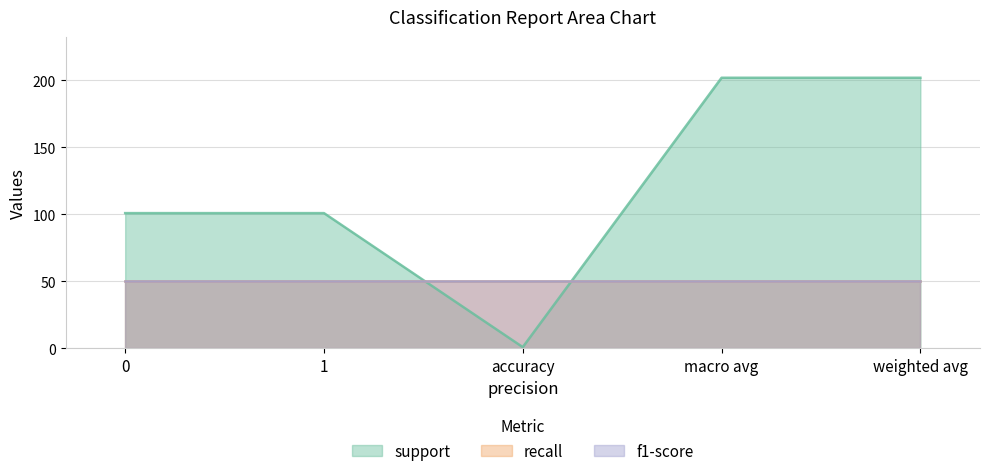

What is the label of the 2nd point from the left?

1